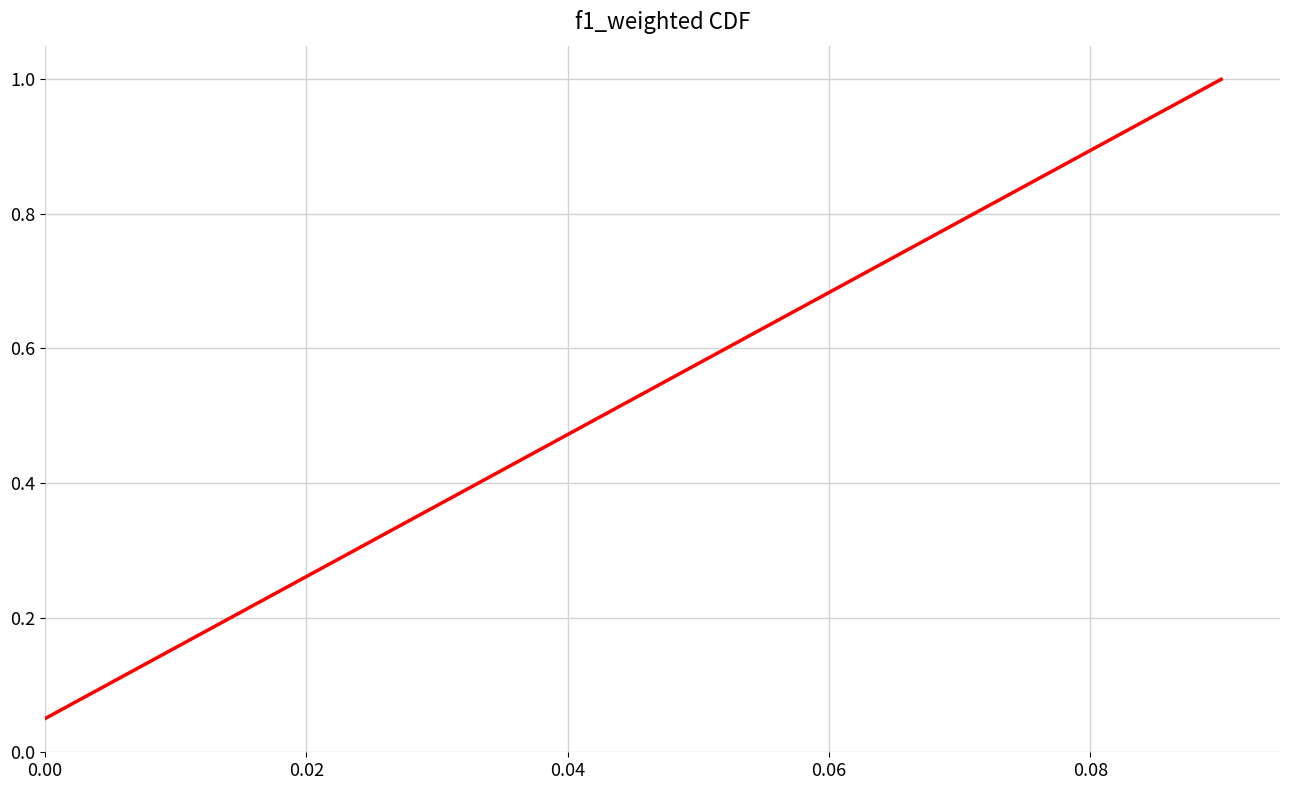

What is the greatest value displayed?

1.0